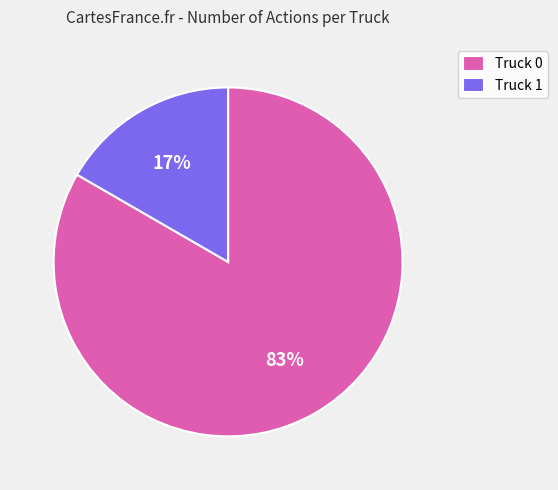

True or false: Truck 1 accounts for 17% of the total.

True